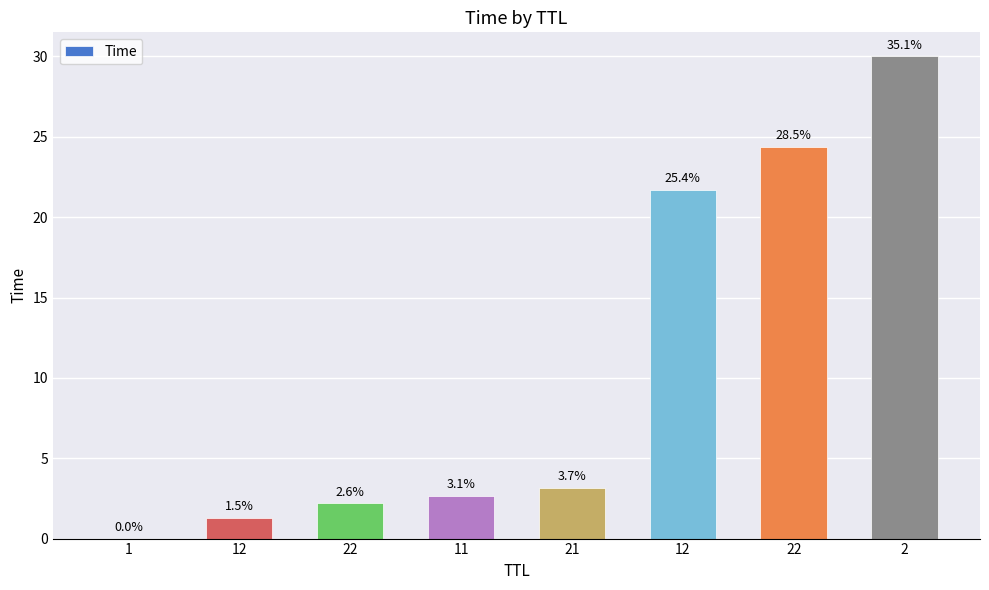

Reading right to left, extract all data points from this chart.

30.0	24.4	21.7	3.2	2.7	2.2	1.3	0.0